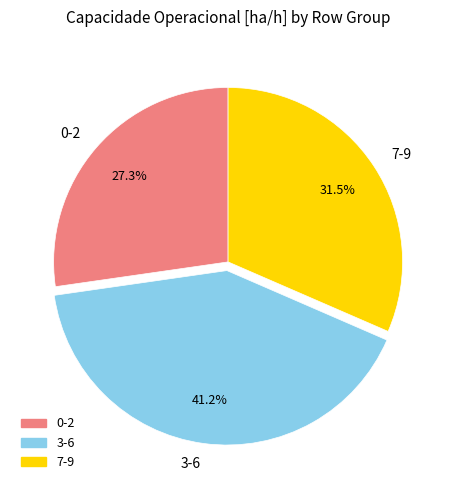

Approximately how many times larger is the value at 3-6 compared to 7-9?

1.3